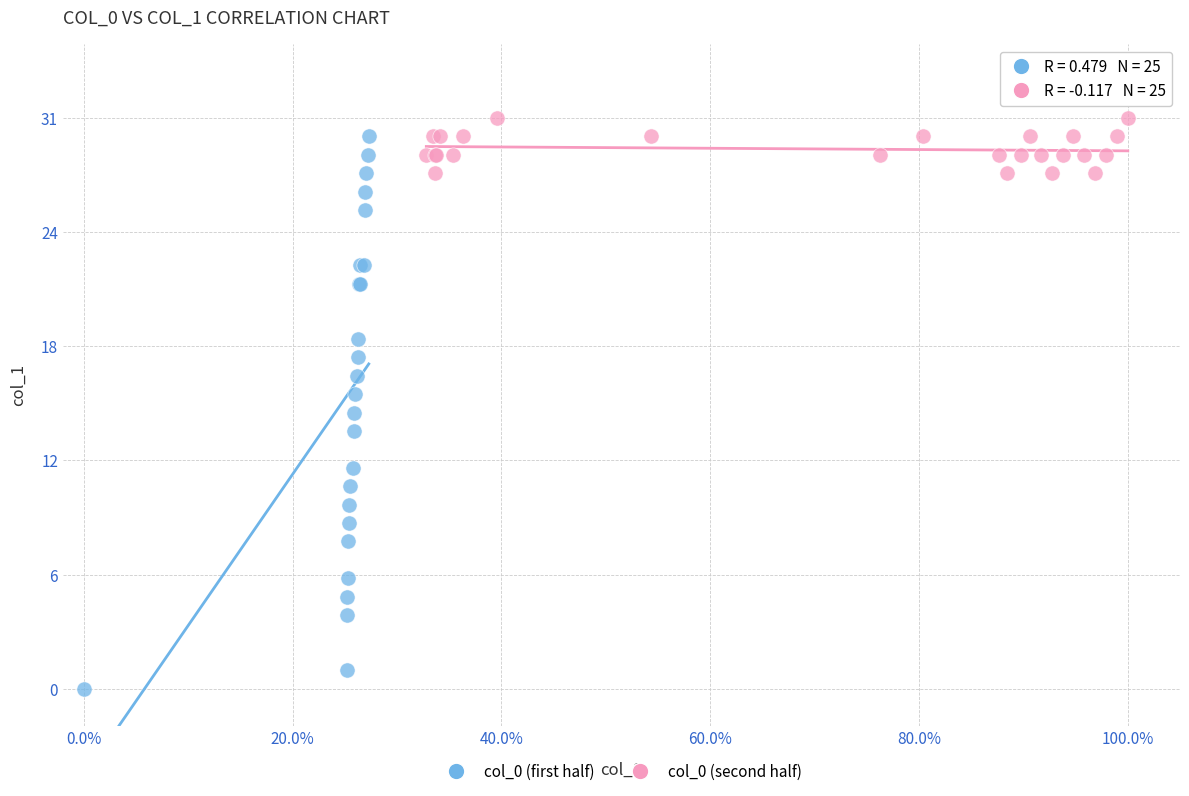

What are all the series names shown in the legend?

col_0 (first half), col_0 (second half)